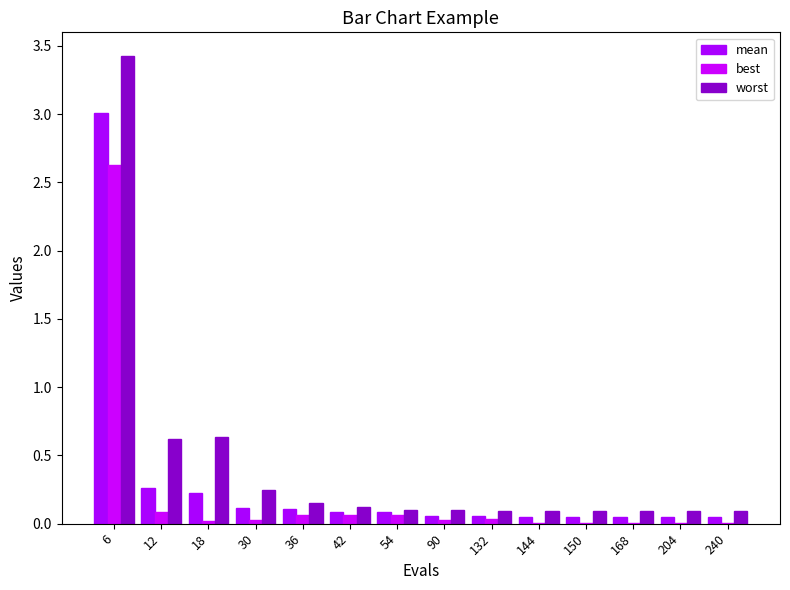

What are all the series names shown in the legend?

mean, best, worst